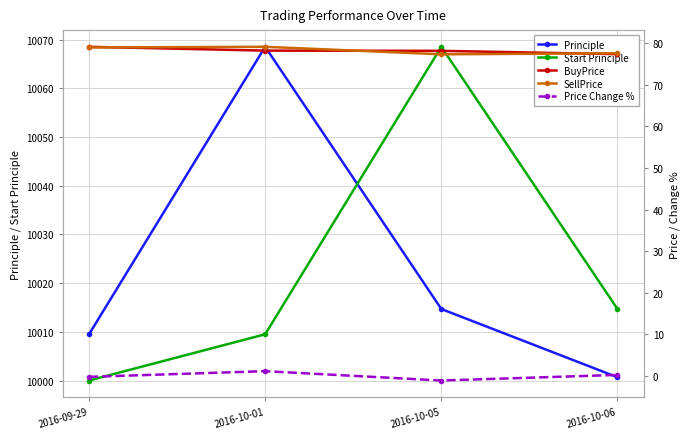

Reading right to left, list all the values displayed in this chart.

Principle: 10000.7	10014.7	10068.6	10009.5
Start Principle: 10014.7	10068.6	10009.5	10000.0
BuyPrice: 77.3	78.2	78.2	79.1
SellPrice: 77.6	77.3	79.1	79.0
Price Change %: 0.3	-1.1	1.2	-0.2